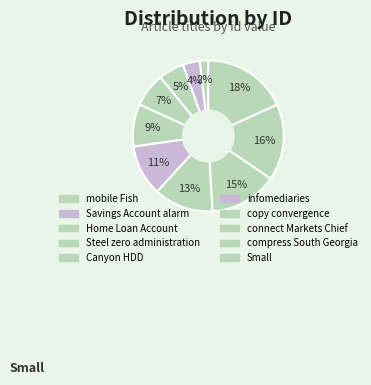

How many slices are in this pie chart?

10